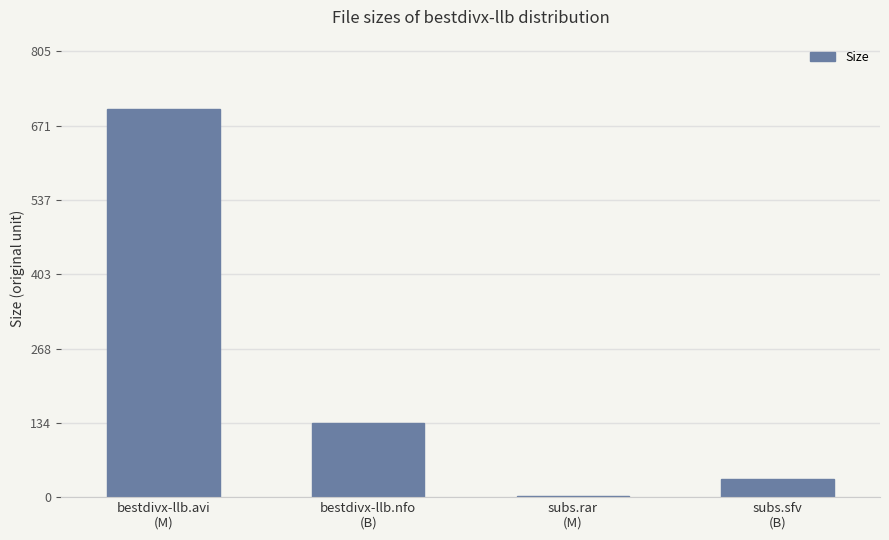

What is the greatest value displayed?

700.2